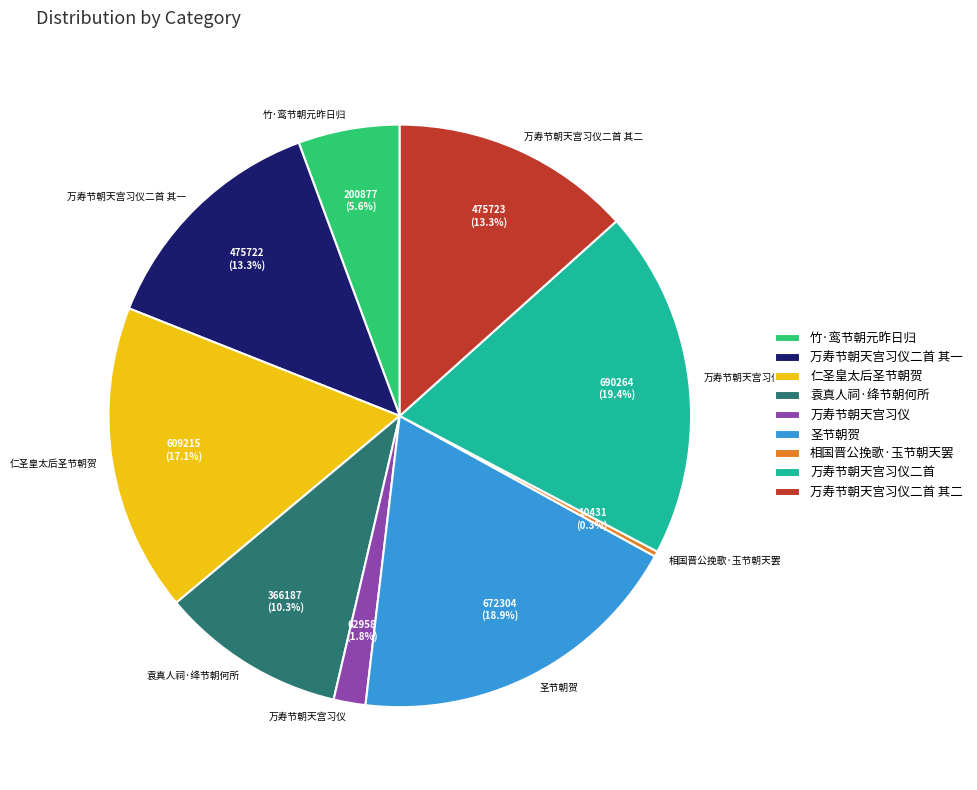

Which slice is the largest?

万寿节朝天宫习仪二首